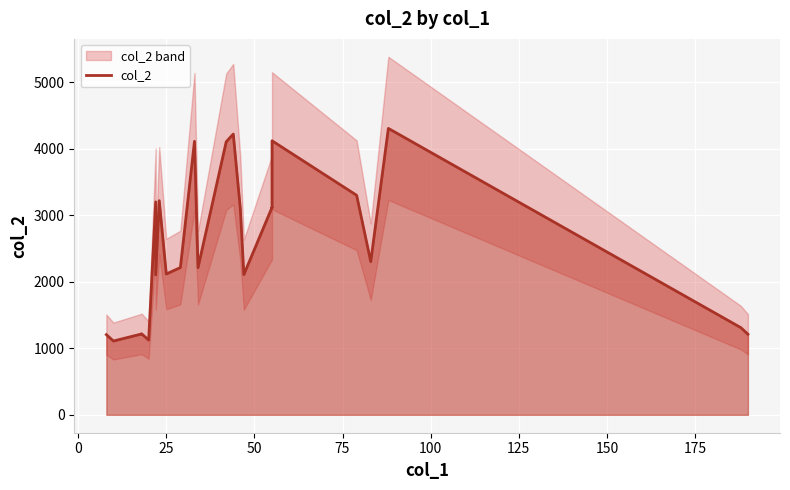

How many interior local peaks (higher than both neighbors) does the data have?

8